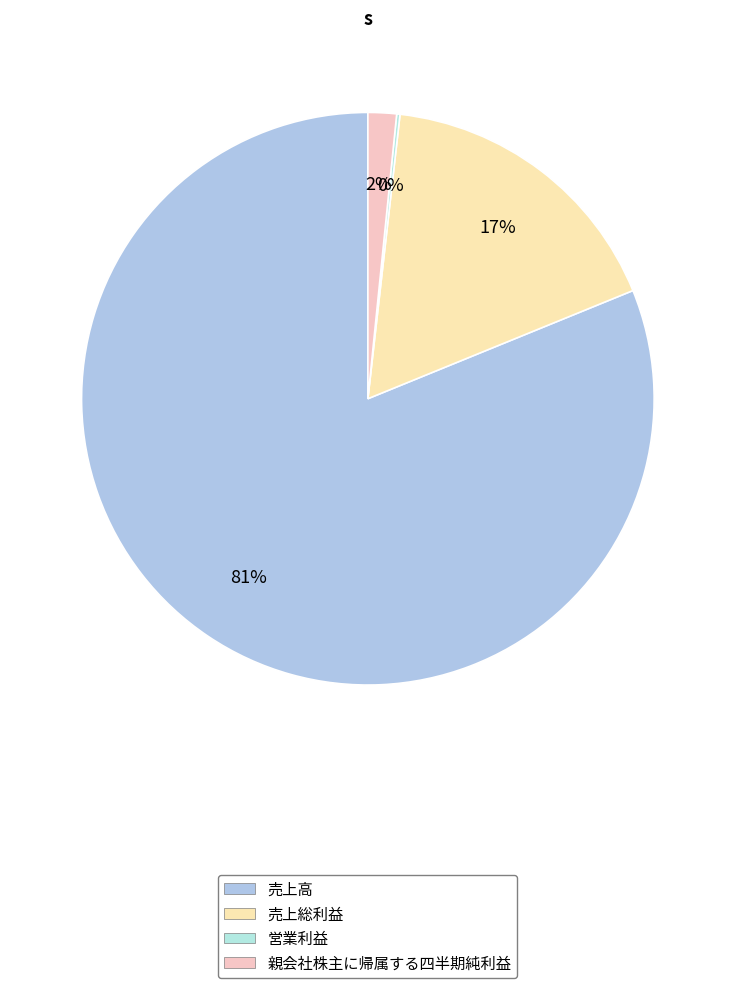

What is the majority slice?

売上高